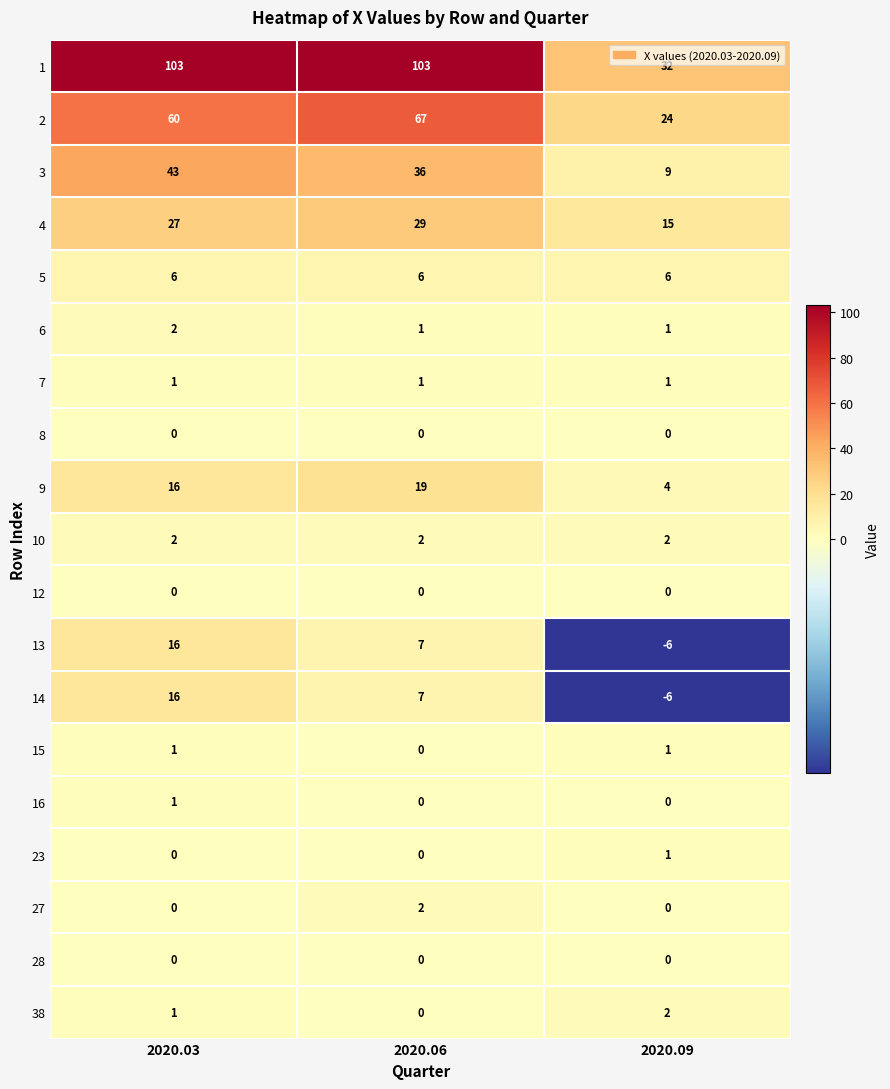

List the labels in order of 4 value, largest first.

2020.06, 2020.03, 2020.09